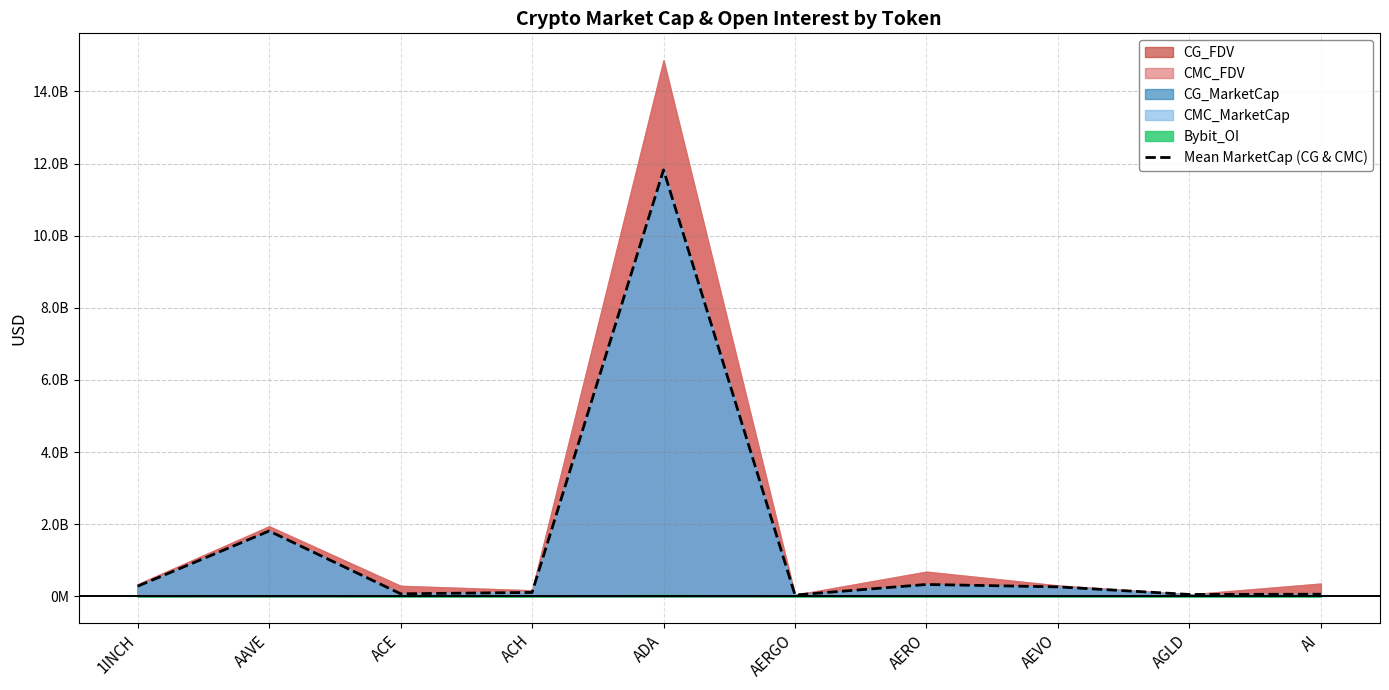

How many data points does each series have?

10